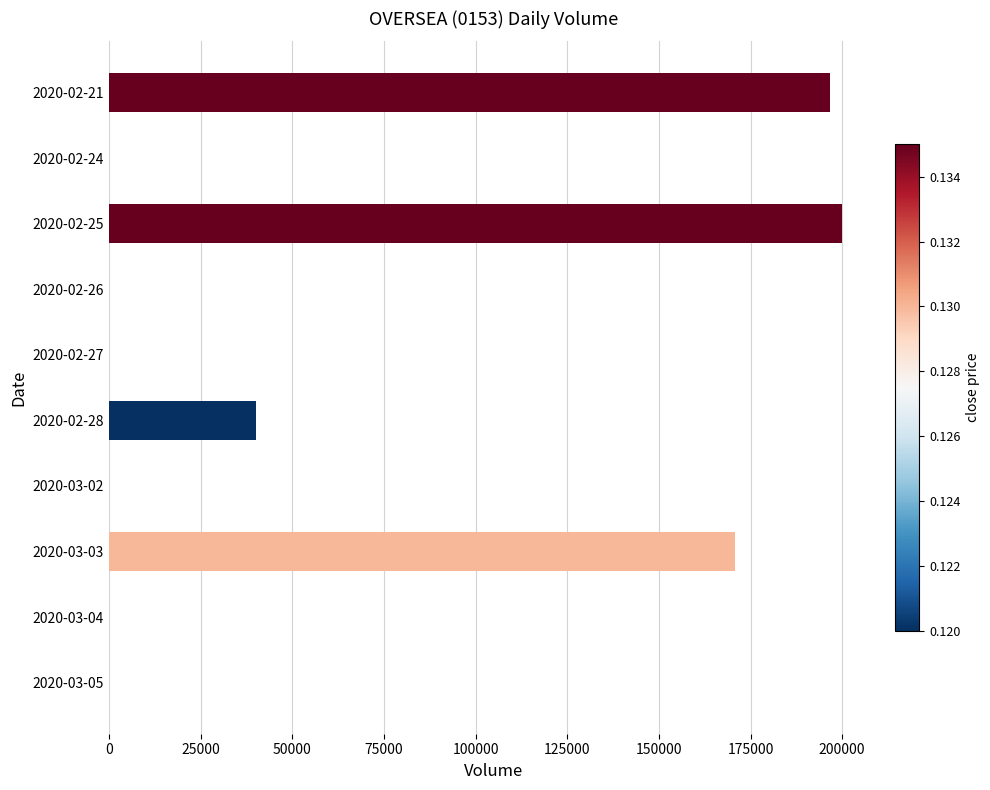

What is the change in value from 2020-03-03 to 2020-03-04?

-170900